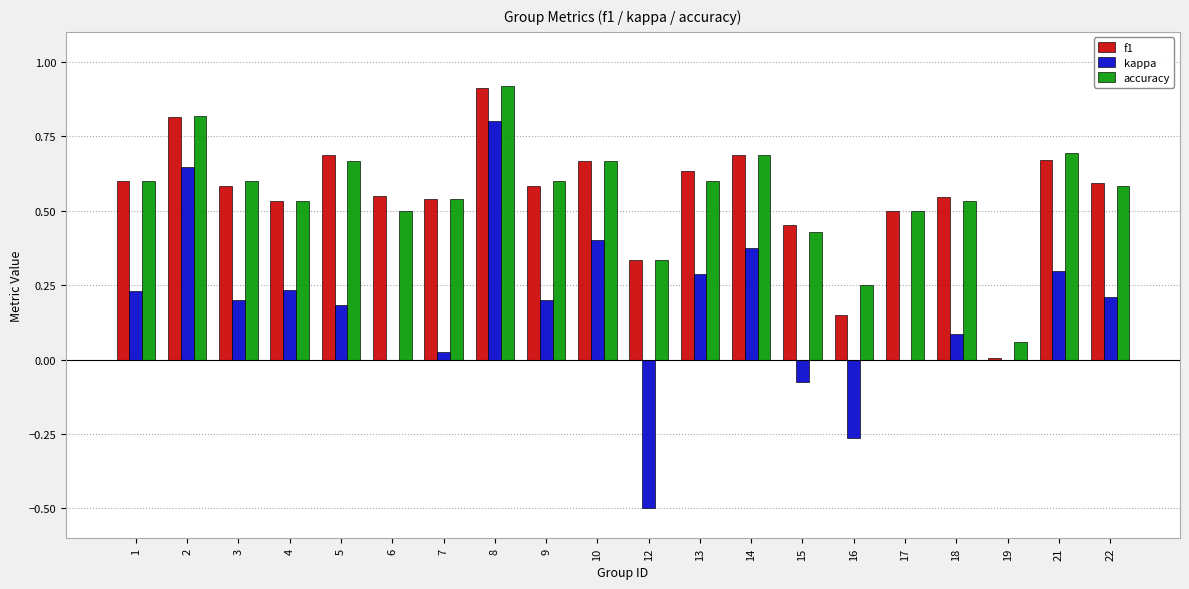

What is the sum of the f1 values at 9 and 15?

1.0